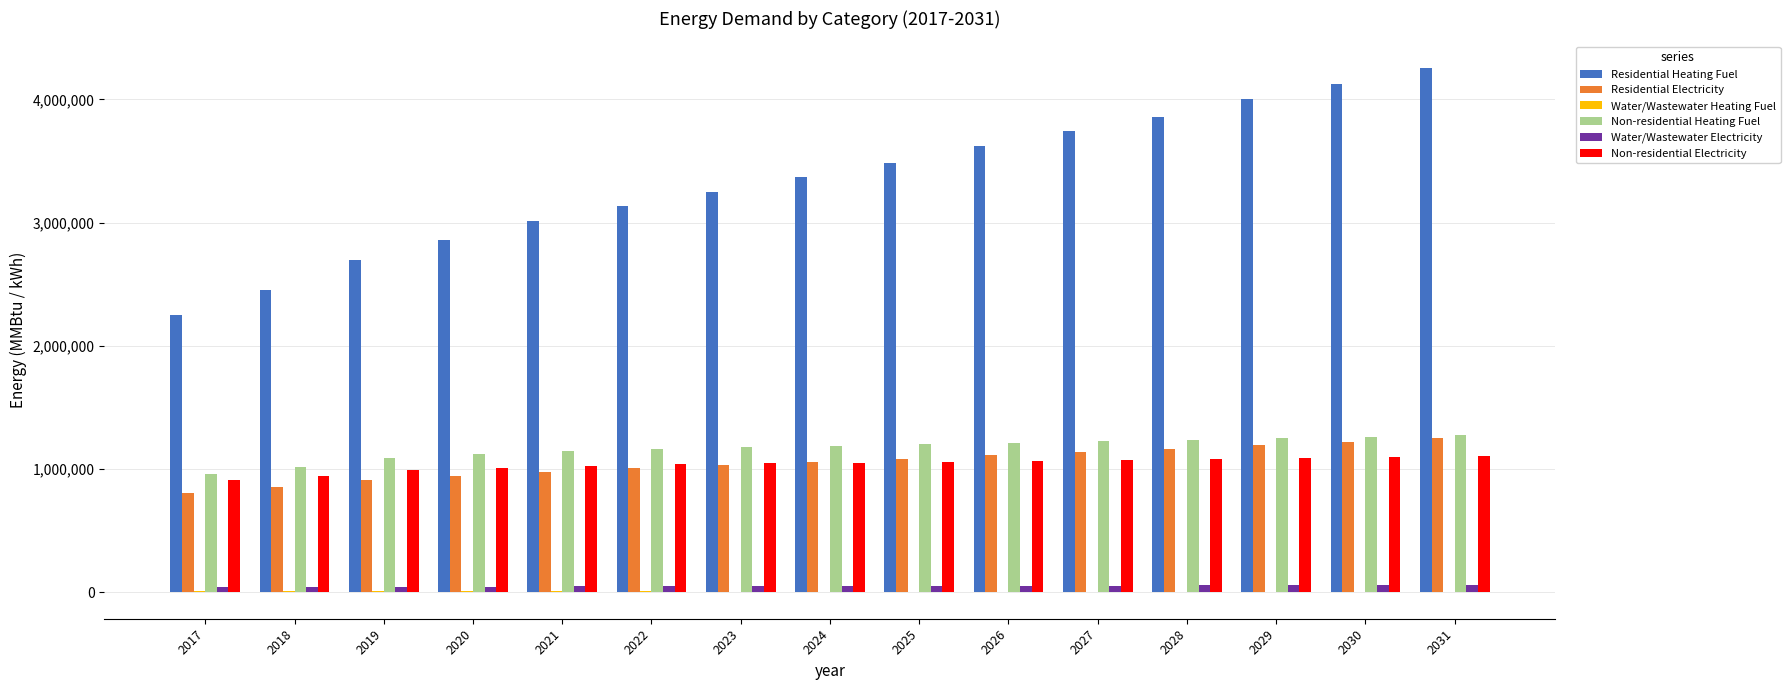

Which series has the largest total across all categories?

Residential Heating Fuel